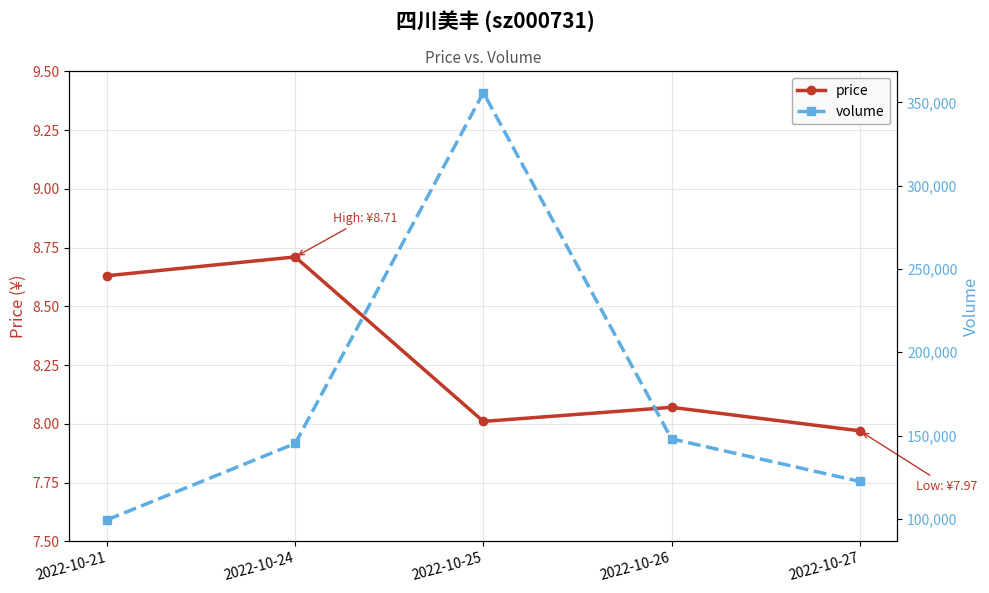

Reading right to left, transcribe all the data shown in this chart.

price: 8.0	8.1	8.0	8.7	8.6
volume: 122461.0	147993.0	355816.0	145234.0	99372.0